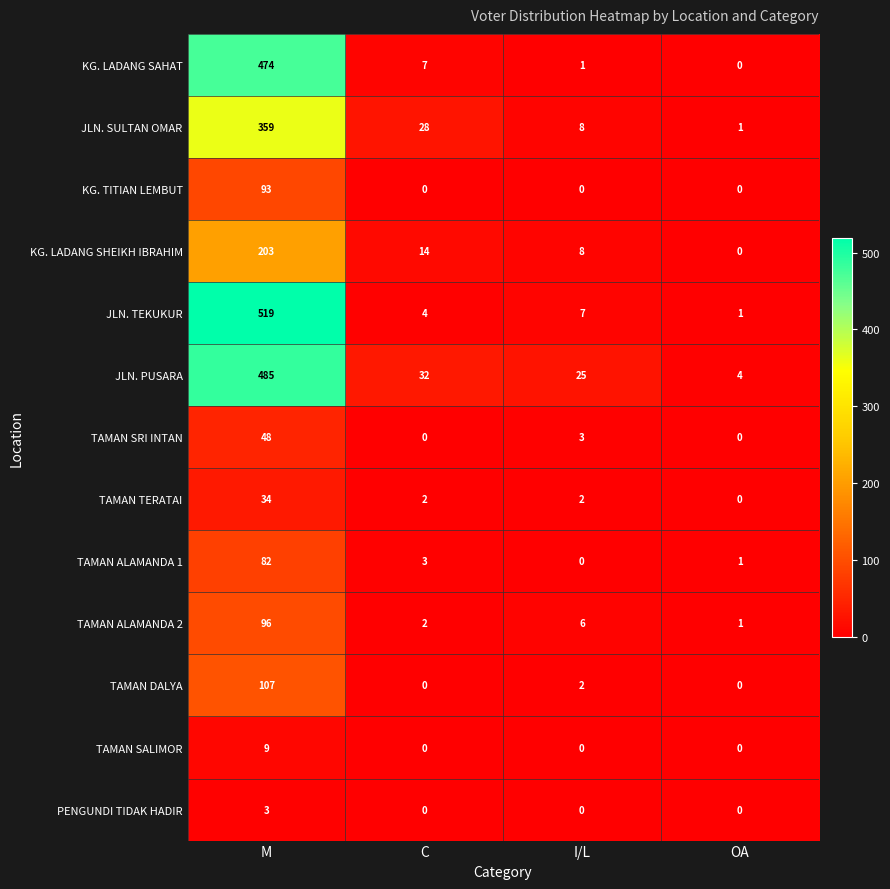

At which category is the sum across all series the highest?

M